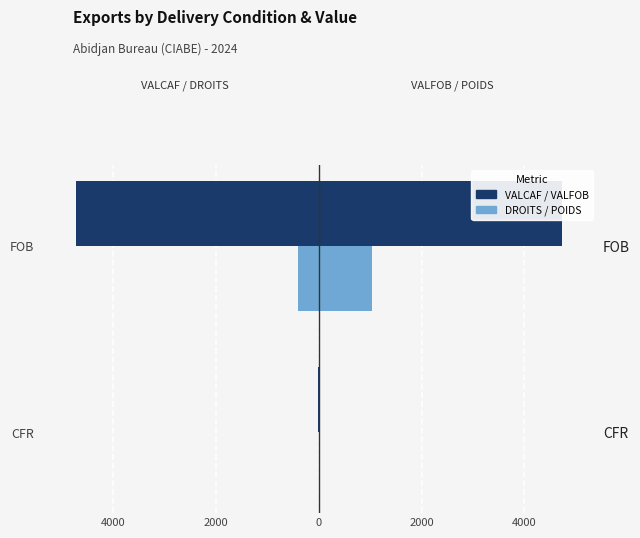

What is the average value of the VALCAF (M EUR) series?

-2366.1